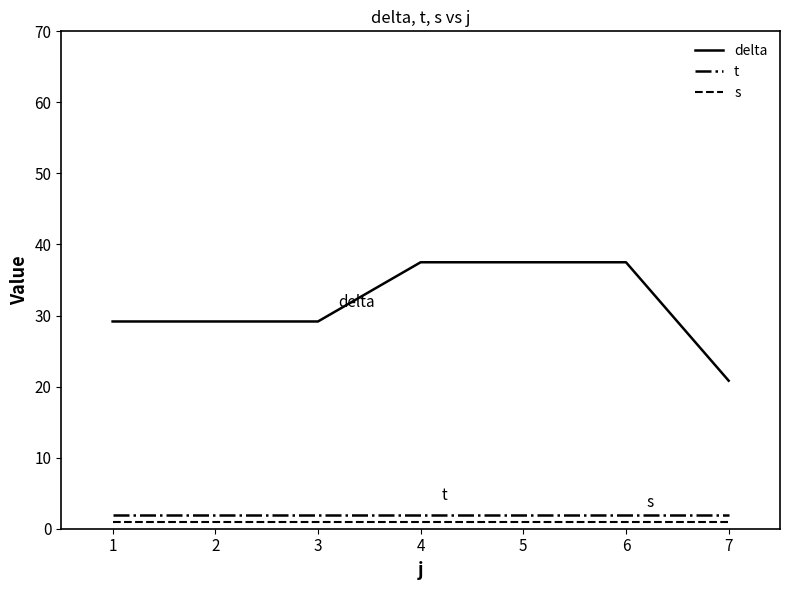

The t series shows 2.0 at 6. True or false?

True